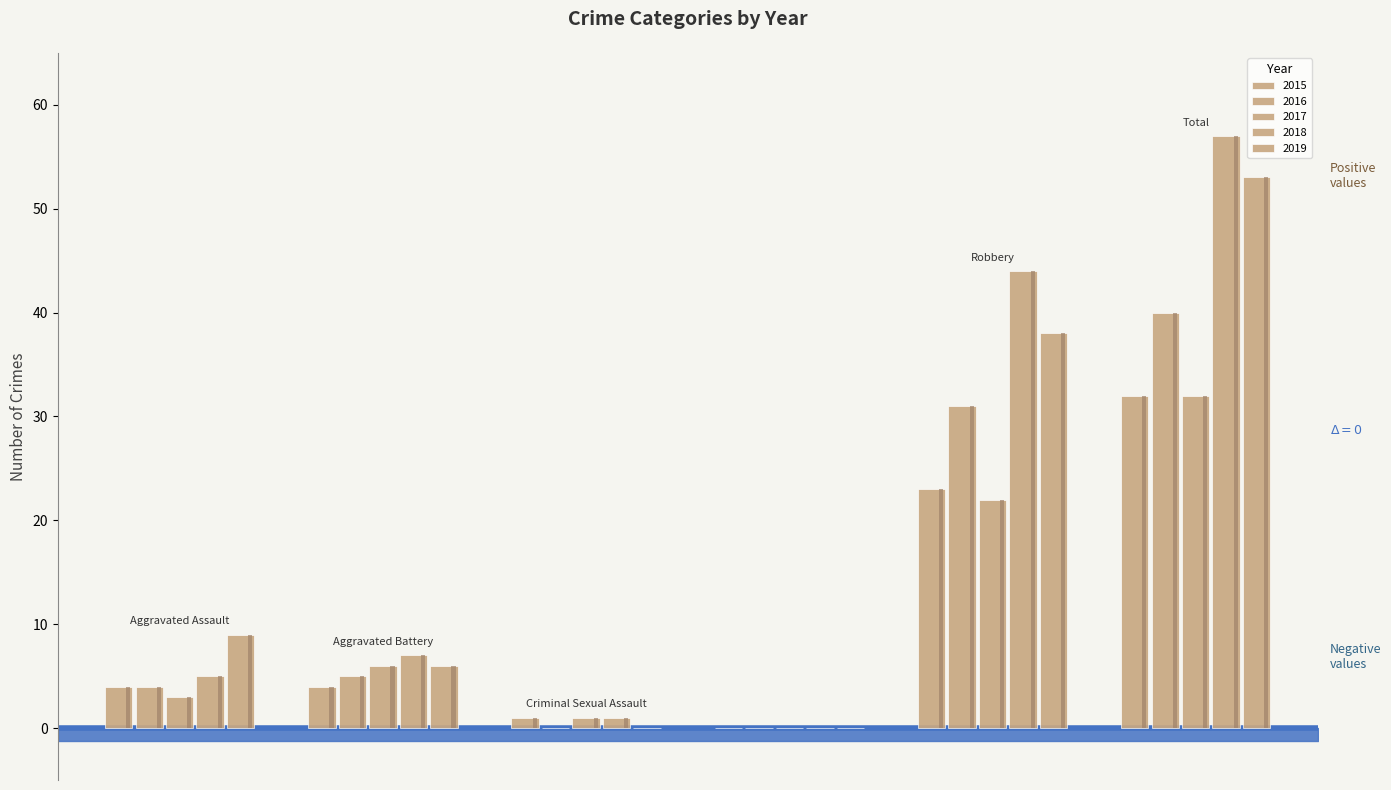

At which category is the sum across all series the highest?

Total